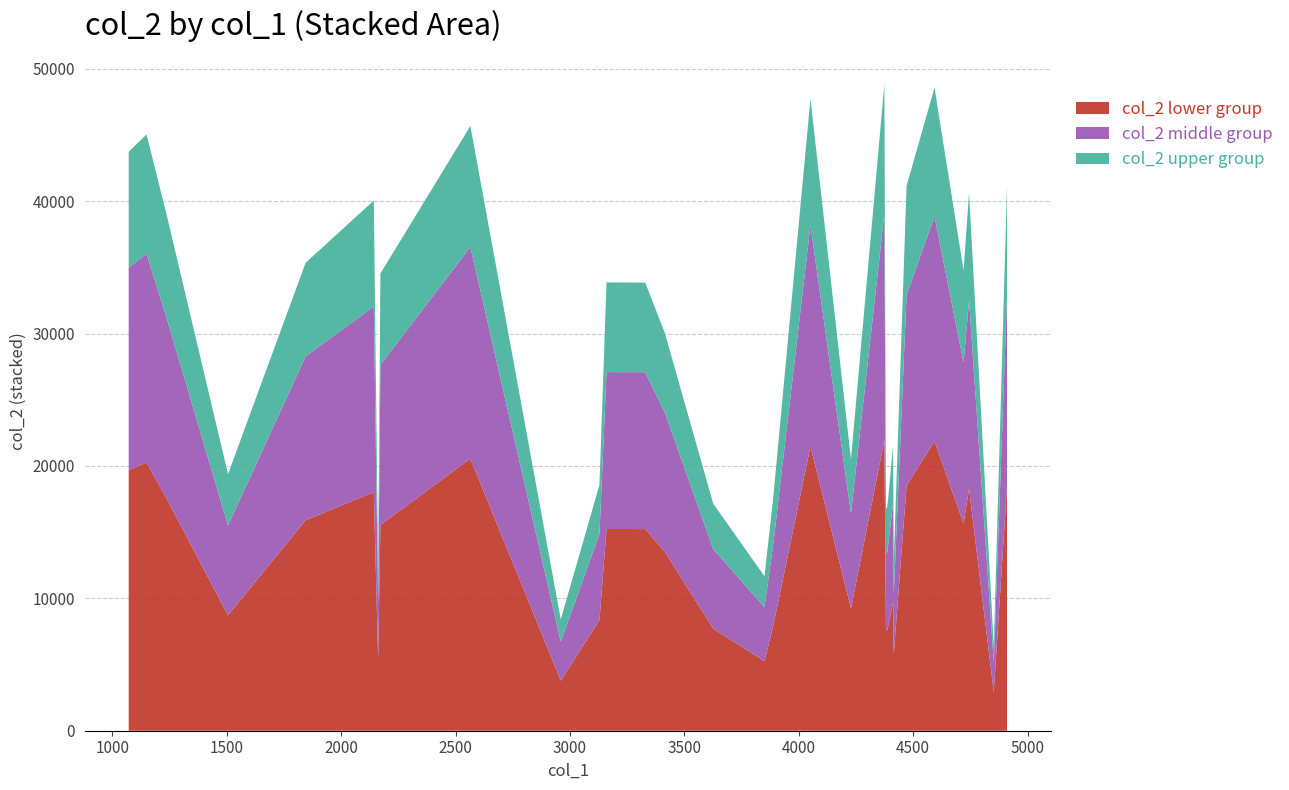

Reading left to right, transcribe all the data shown in this chart.

col_1: 1240	3626	2172	1072	4852	4720	4374	2565	4744	3888	1506	4415	4593	2143	4228	4910	3160	3329	2162	4471	4051	1150	3415	1845	3850	4412	2960	3129	4387	4381
col_2: 38816	17156	34544	43740	6454	34775	48860	45685	40620	17545	19385	12901	48586	40052	20524	41163	33870	33856	12156	41157	47747	45045	30032	35350	11672	21521	8408	18574	16929	16737